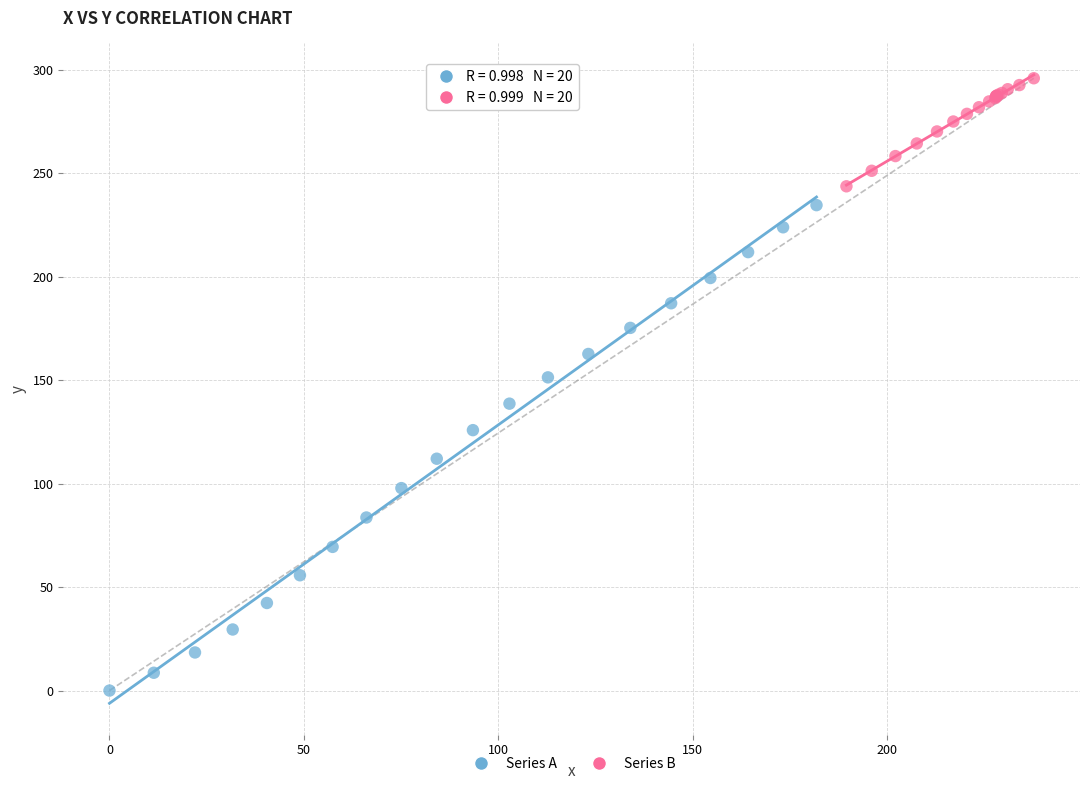

Which series contains the lowest Y value?

Series A